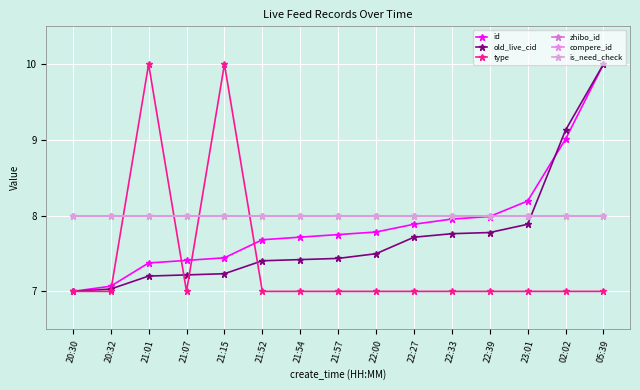

Does the chart display data point markers on the line(s)?

Yes